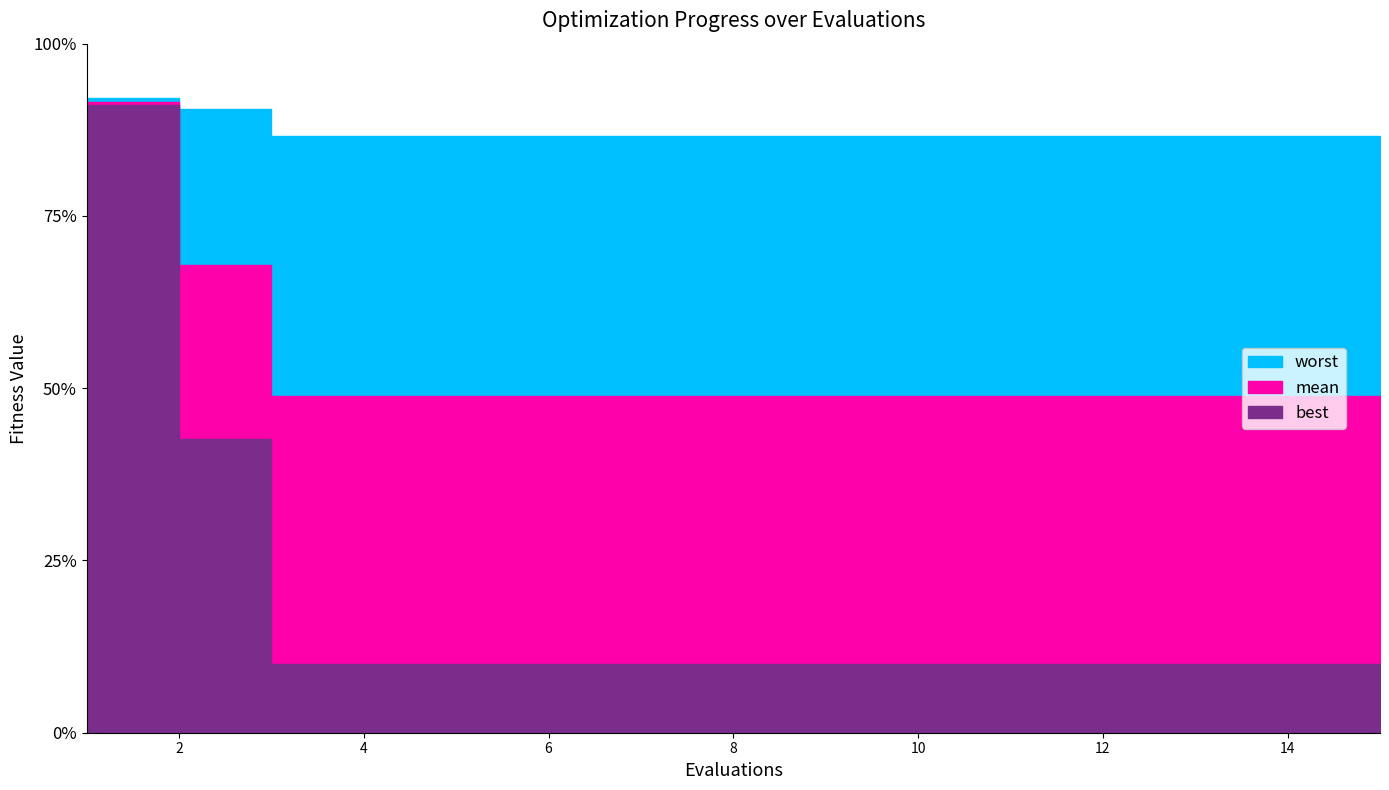

Which series has the largest total across all categories?

worst